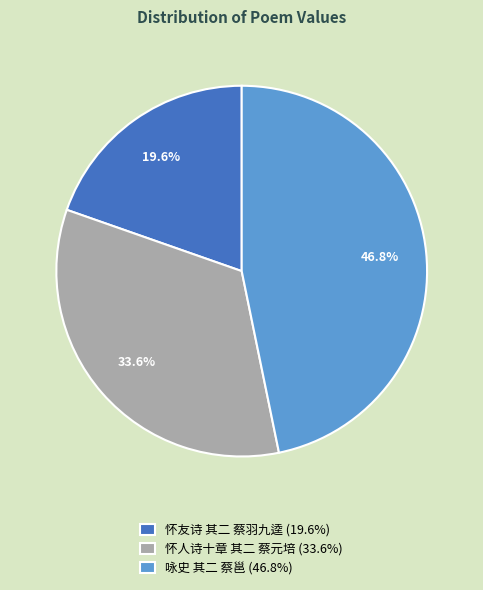

Combined, what portion of the pie is 怀友诗 其二 蔡羽九逵 and 怀人诗十章 其二 蔡元培?

53.2%